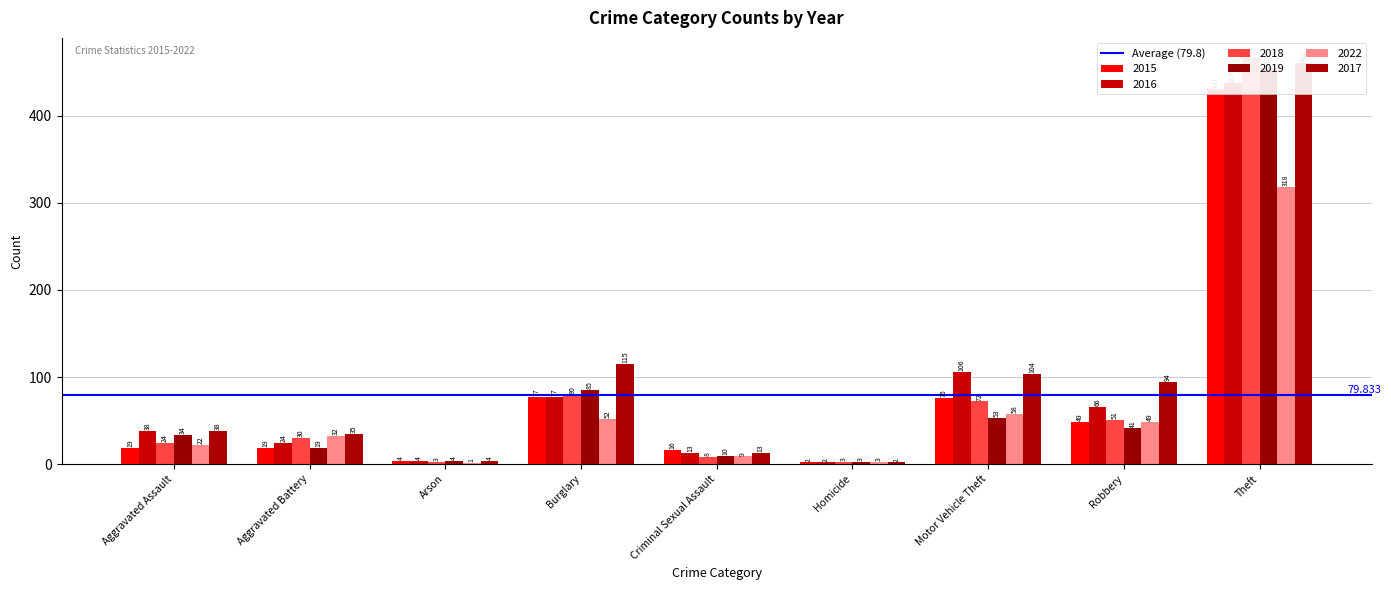

Which has a higher value, Robbery or Aggravated Assault?

Robbery